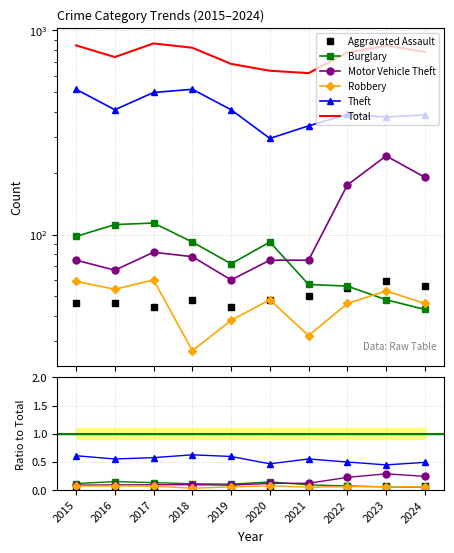

At which category does Motor Vehicle Theft reach its first local peak?

2017